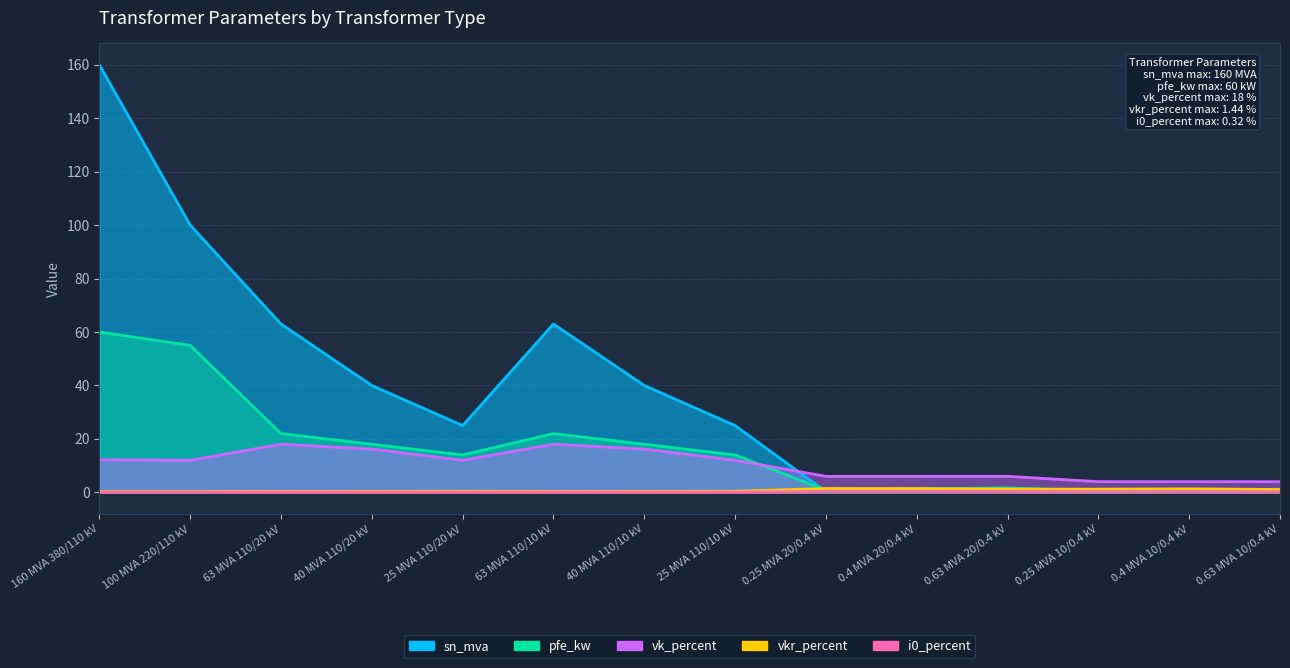

What are all the series names shown in the legend?

sn_mva, pfe_kw, vk_percent, vkr_percent, i0_percent